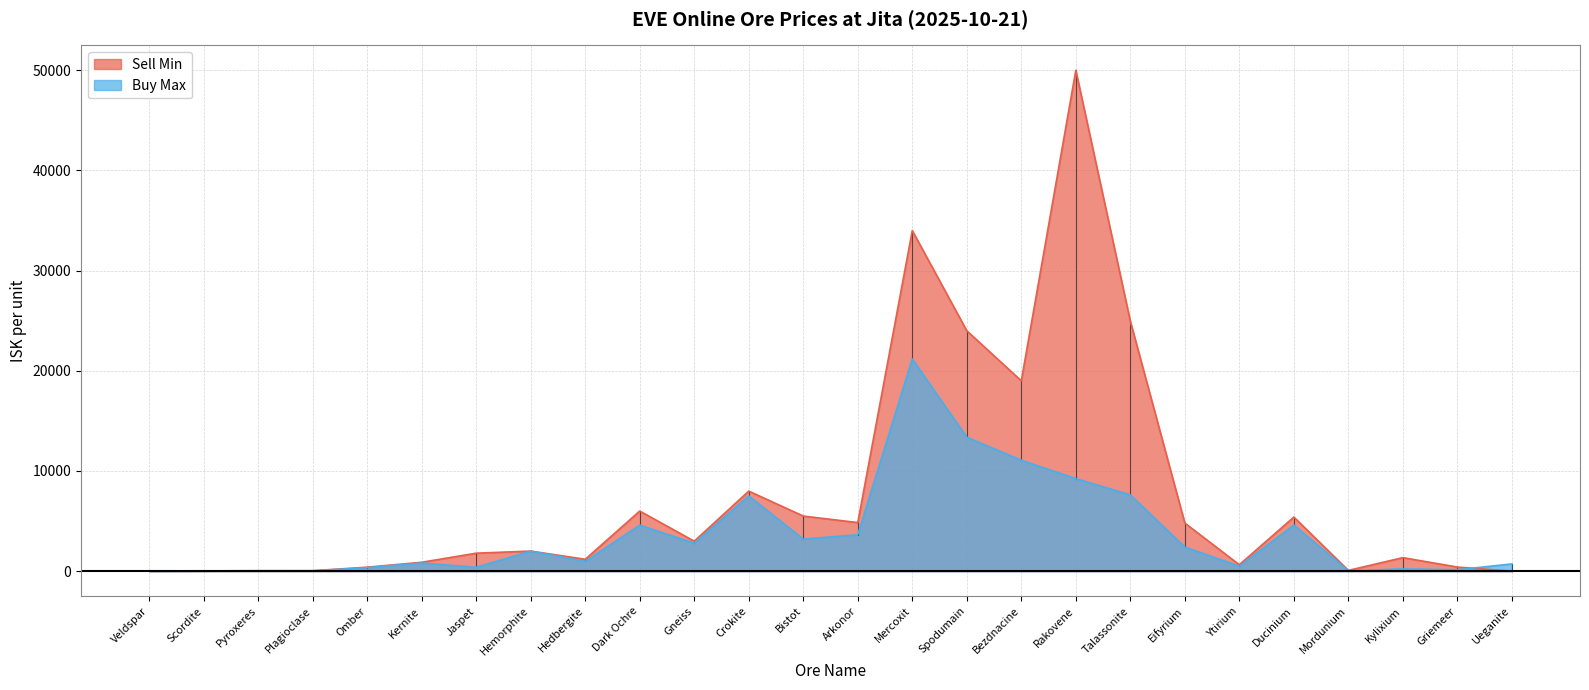

What is the value of the Buy_Max point at the 4th from the left?

33.4